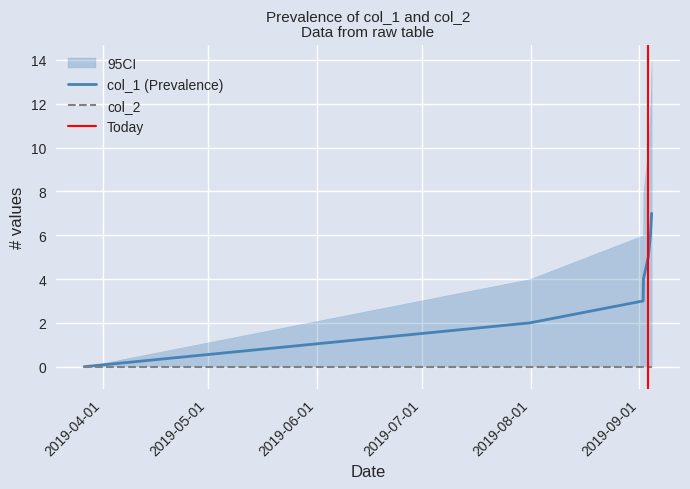

Where does the data first go above 4?

1567513014